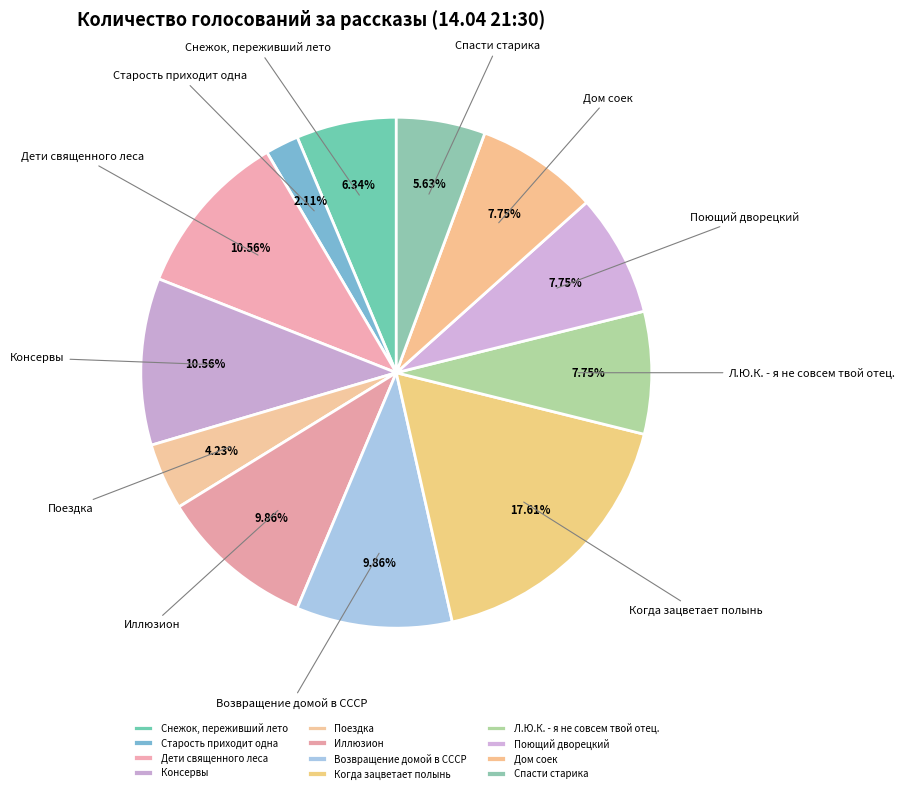

What percentage is NOT represented by Л.Ю.К. - я не совсем твой отец.?

92.3%